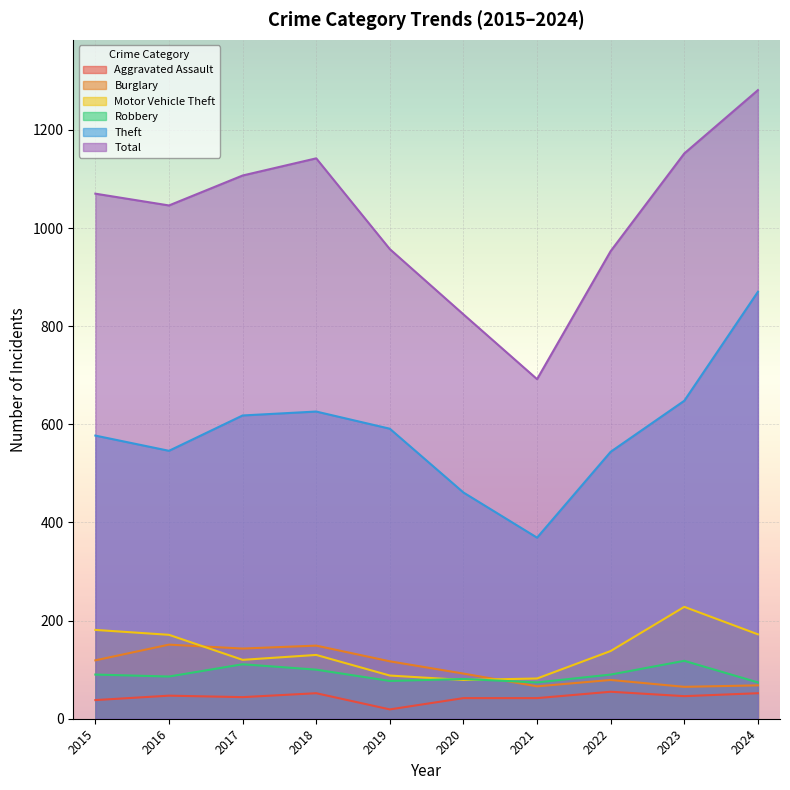

What is the value of the Aggravated Assault point at the 2nd from the left?

47